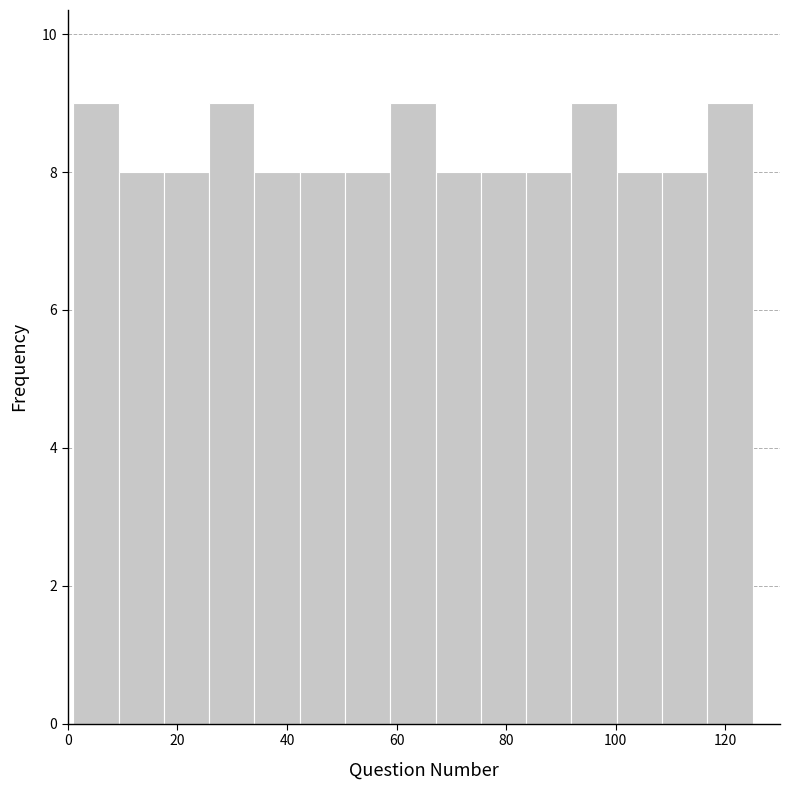

Reading left to right, list every bar in this chart as the range it spans on the x-axis followed by its height. Neither the bar edges nor the heights are printed on the chart, so give them approximately, as read against the axes.

2 to 10: 9
10 to 18: 8
18 to 26: 8
26 to 34: 9
34 to 42: 8
42 to 50: 8
50 to 58: 8
58 to 68: 9
68 to 76: 8
76 to 84: 8
84 to 92: 8
92 to 100: 9
100 to 108: 8
108 to 116: 8
116 to 126: 9